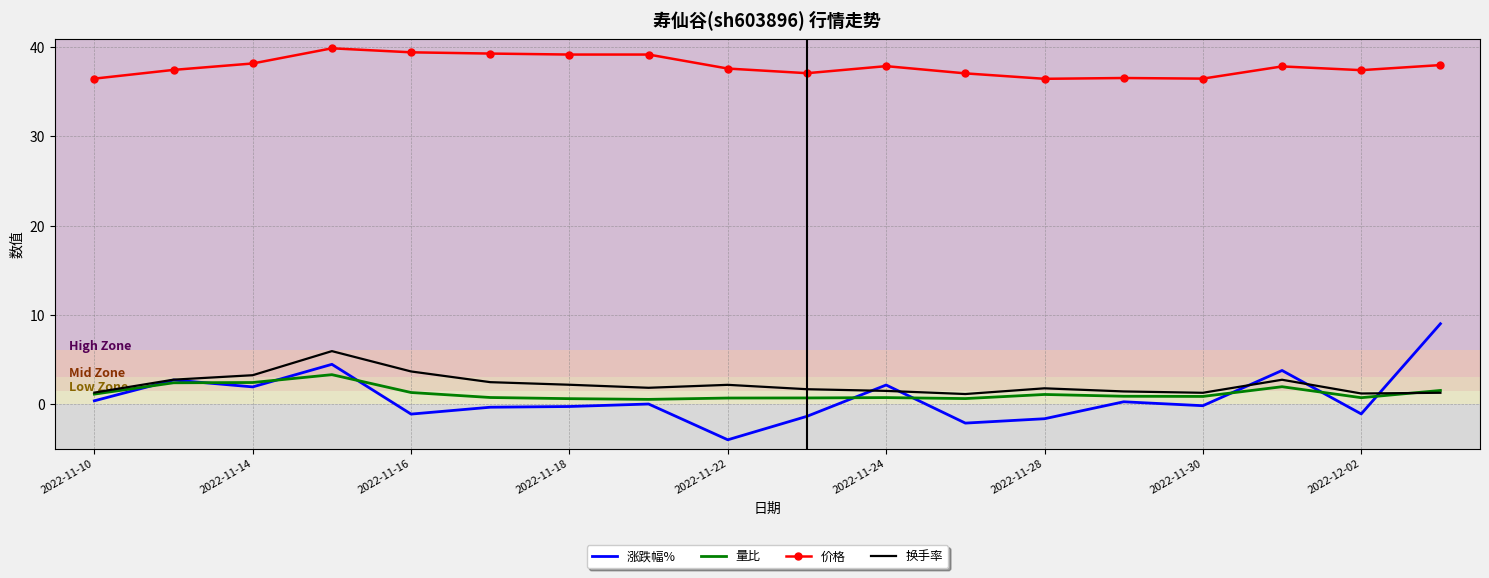

Rank the series by their maximum value, from highest to lowest.

价格, 涨跌幅%, 换手率, 量比